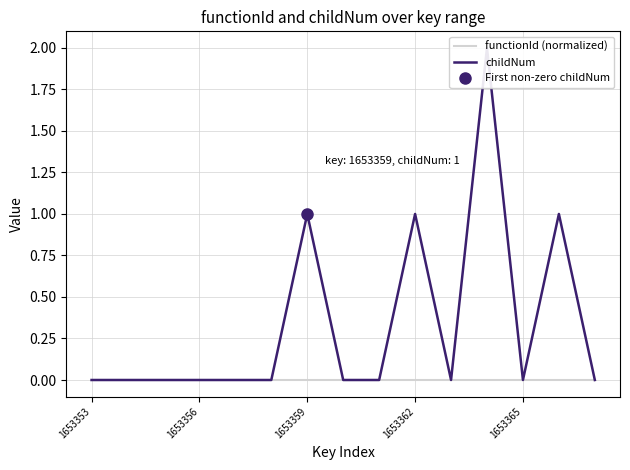

Does the chart display data point markers on the line(s)?

No